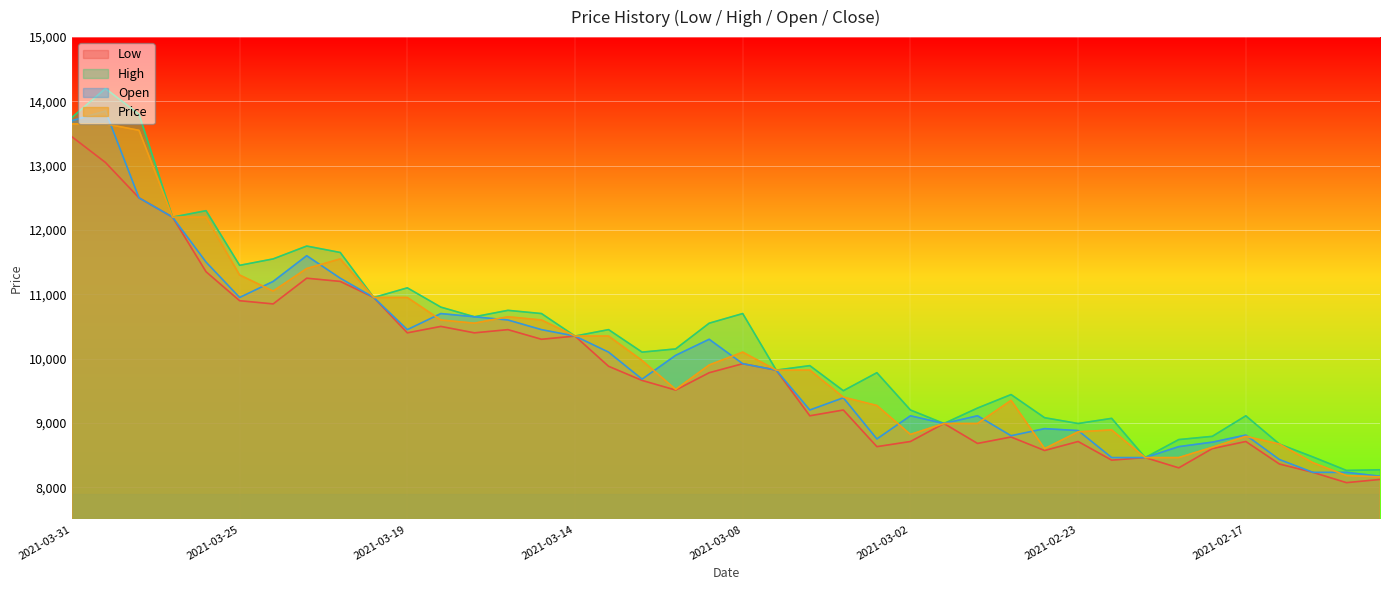

What position from the left is 2021-03-26?

5